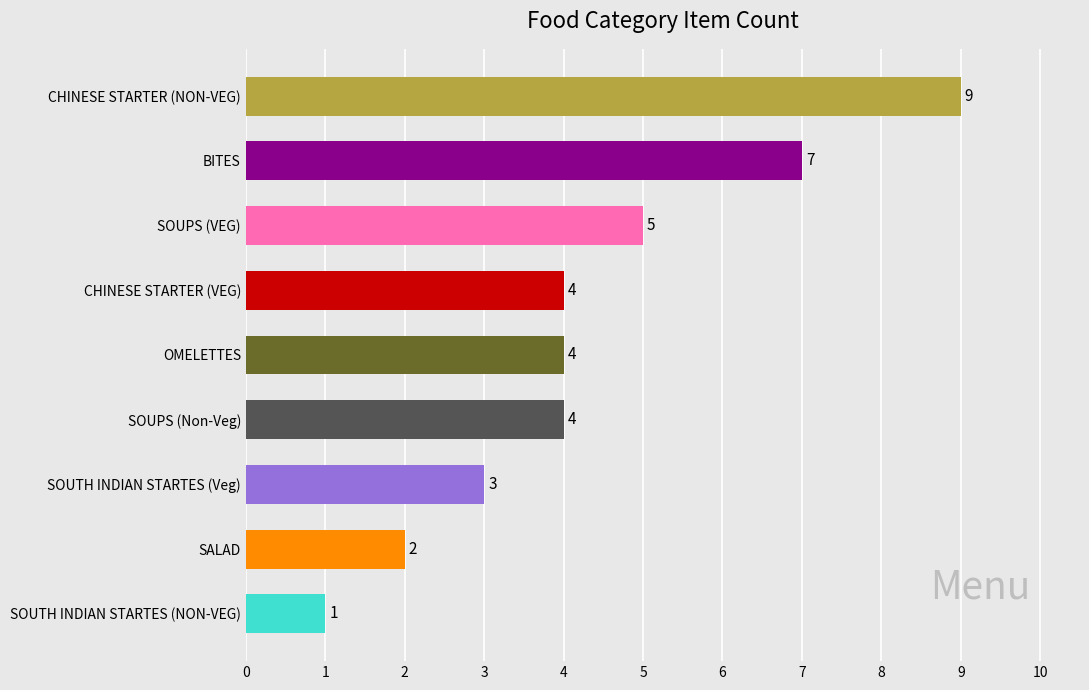

What is the sum of all values?

39